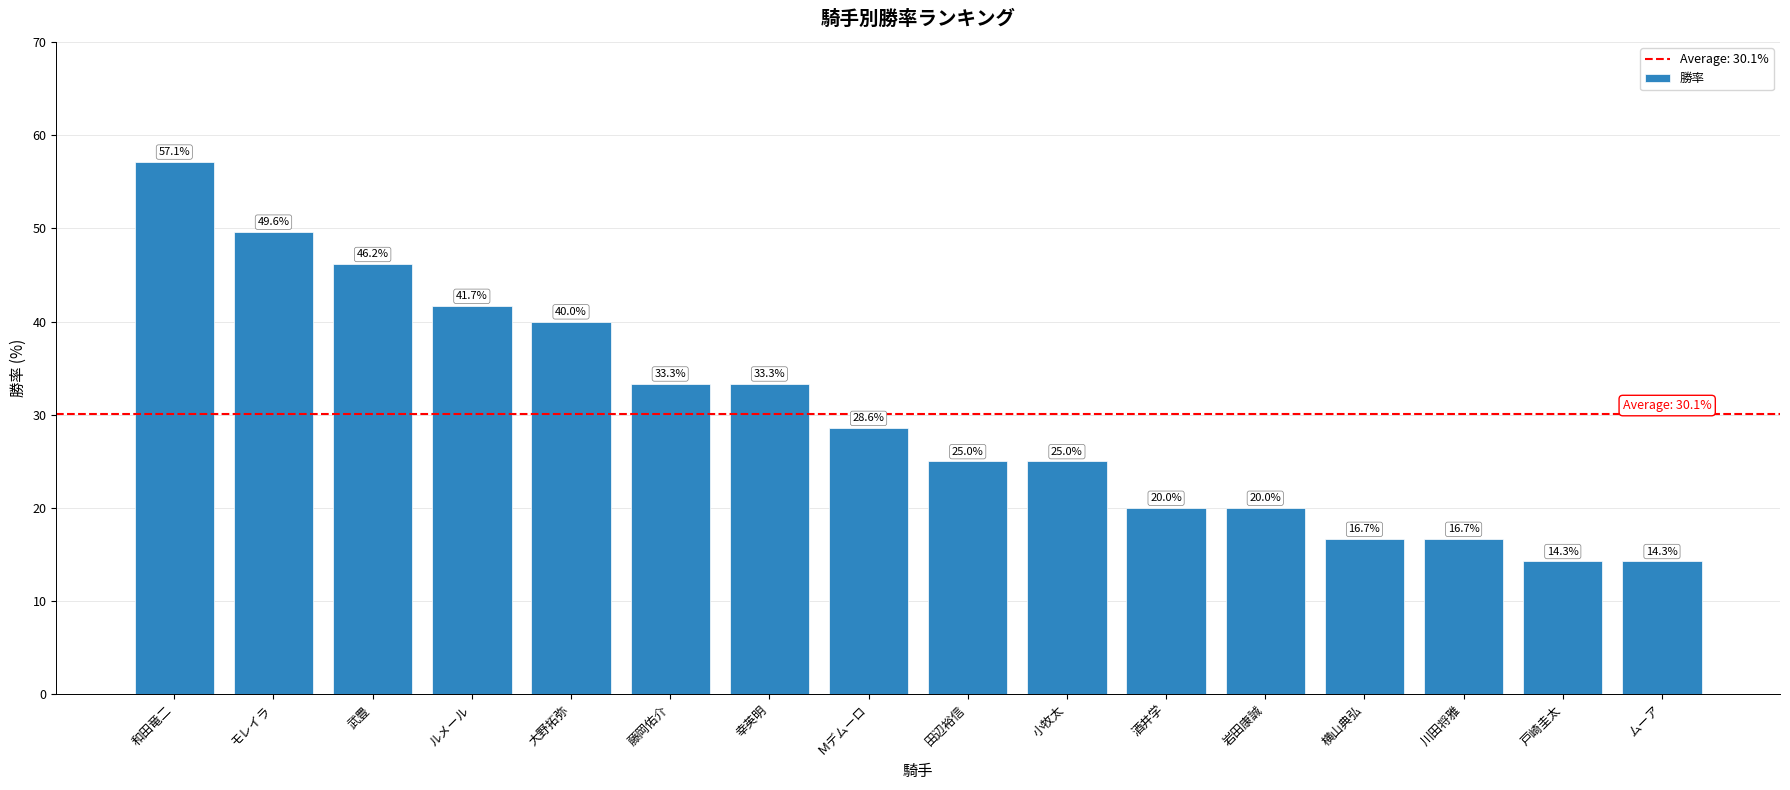

Does the chart contain stacked bars?

No